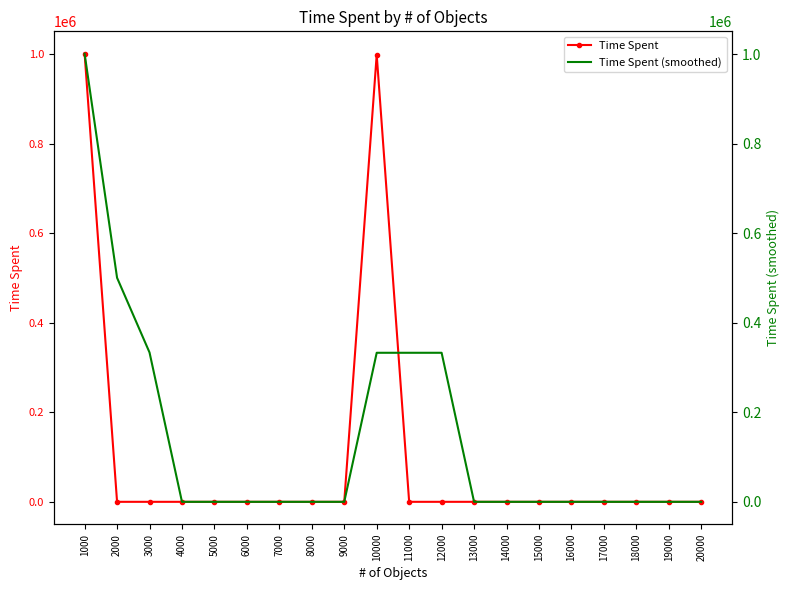

Reading right to left, list all the values displayed in this chart.

Time Spent: 20000=0.0	19000=0.0	18000=0.0	17000=0.0	16000=0.0	15000=0.0	14000=0.0	13000=0.0	12000=0.0	11000=0.0	10000=999450.7	9000=0.0	8000=0.0	7000=0.0	6000=0.0	5000=0.0	4000=0.0	3000=0.0	2000=0.0	1000=1001596.5
Time Spent (smoothed): 20000=0.0	19000=0.0	18000=0.0	17000=0.0	16000=0.0	15000=0.0	14000=0.0	13000=0.0	12000=333150.2	11000=333150.2	10000=333150.2	9000=0.0	8000=0.0	7000=0.0	6000=0.0	5000=0.0	4000=0.0	3000=333865.5	2000=500798.2	1000=1001596.5